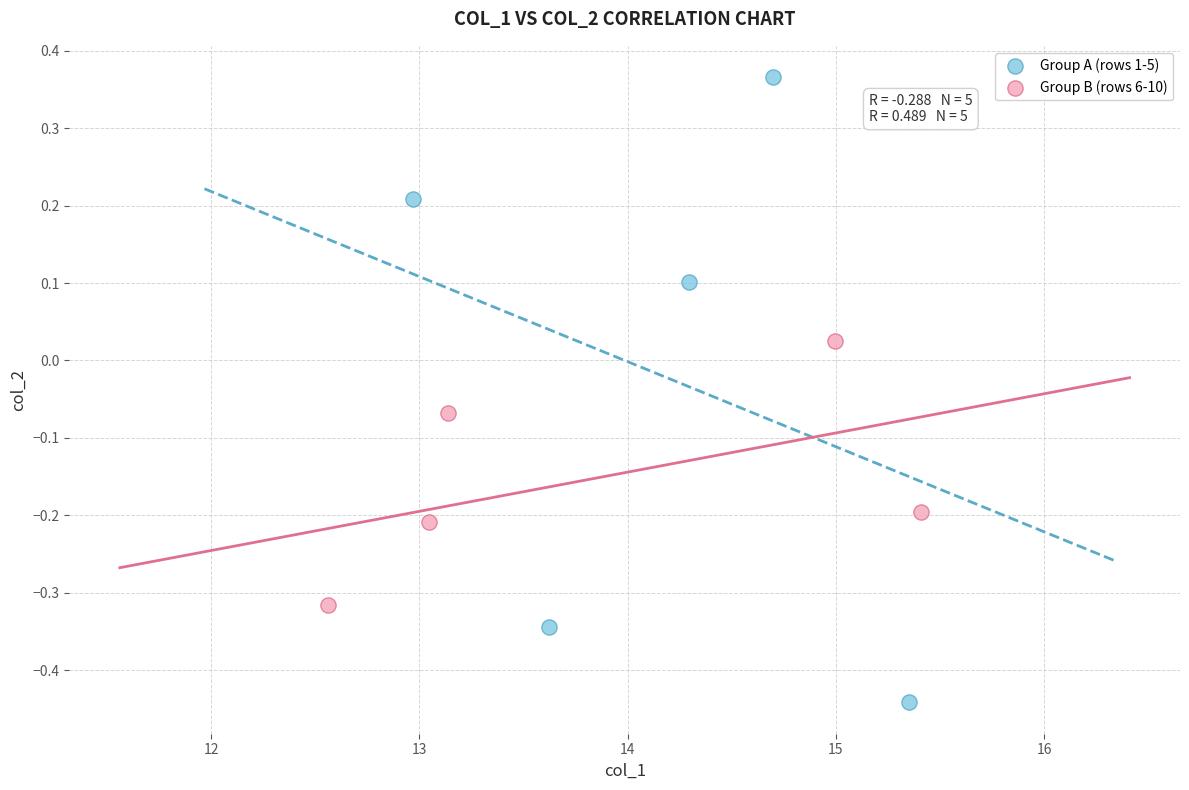

Which series has the widest spread of Y values?

Group A (rows 1-5)